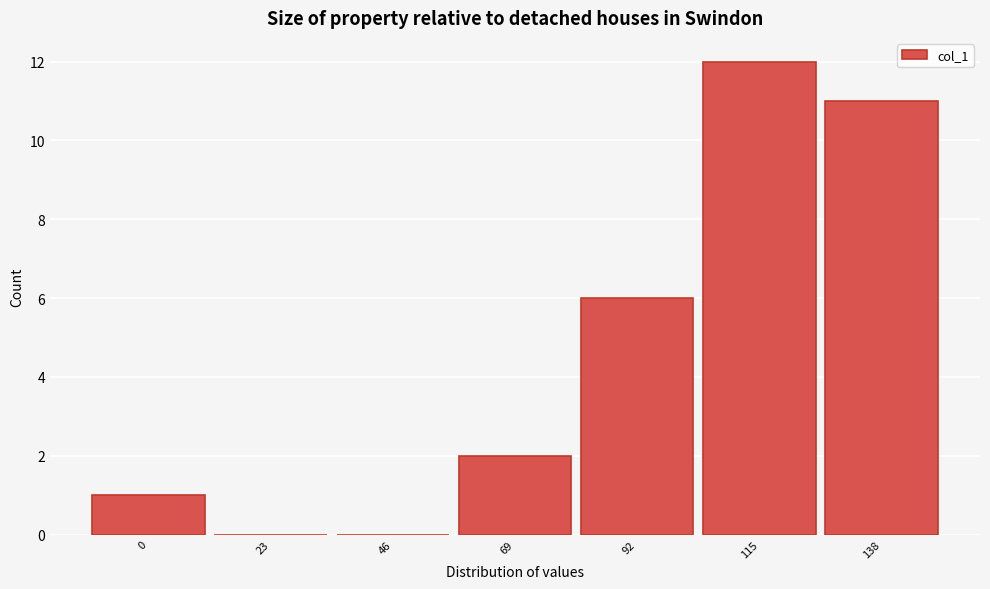

Reading left to right, extract all data points from this chart.

0=1	23=0	46=0	69=2	92=6	115=12	138=11